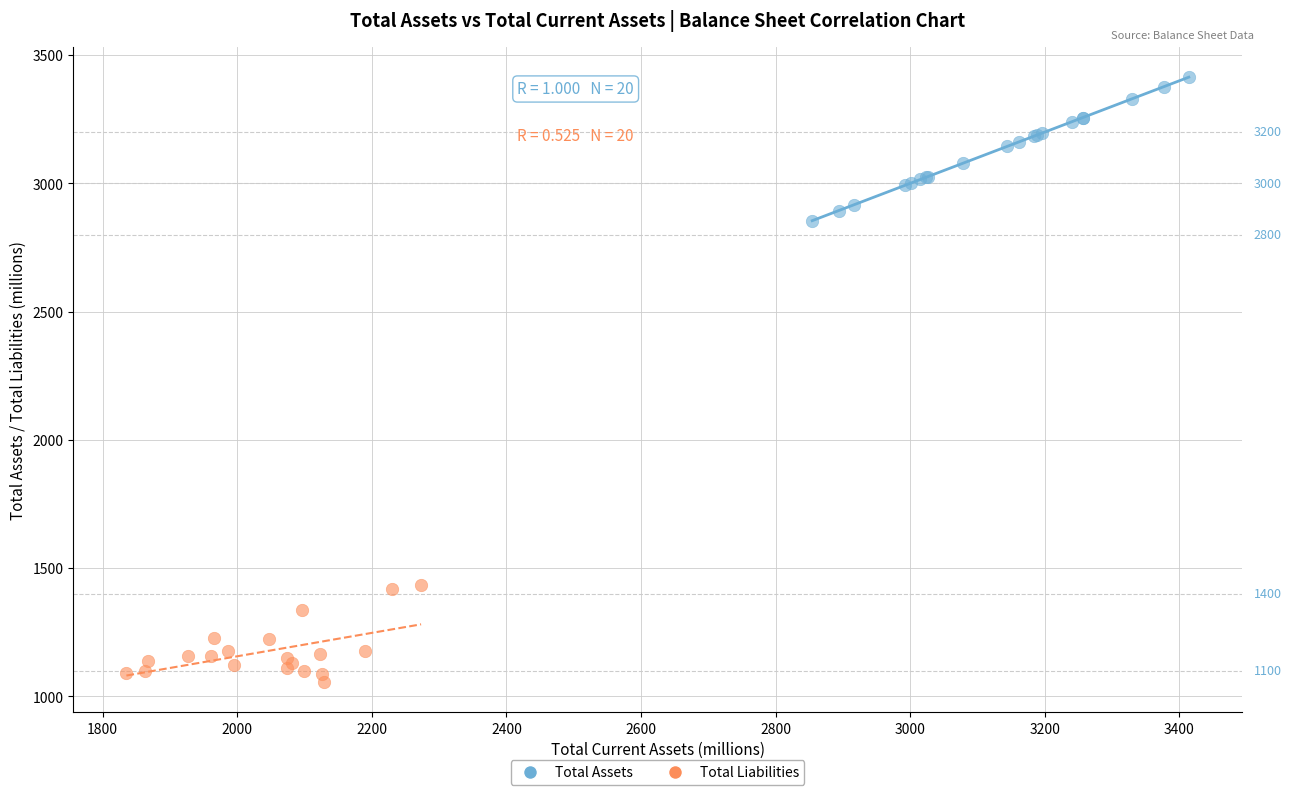

Which series has the widest spread of Y values?

Total Assets